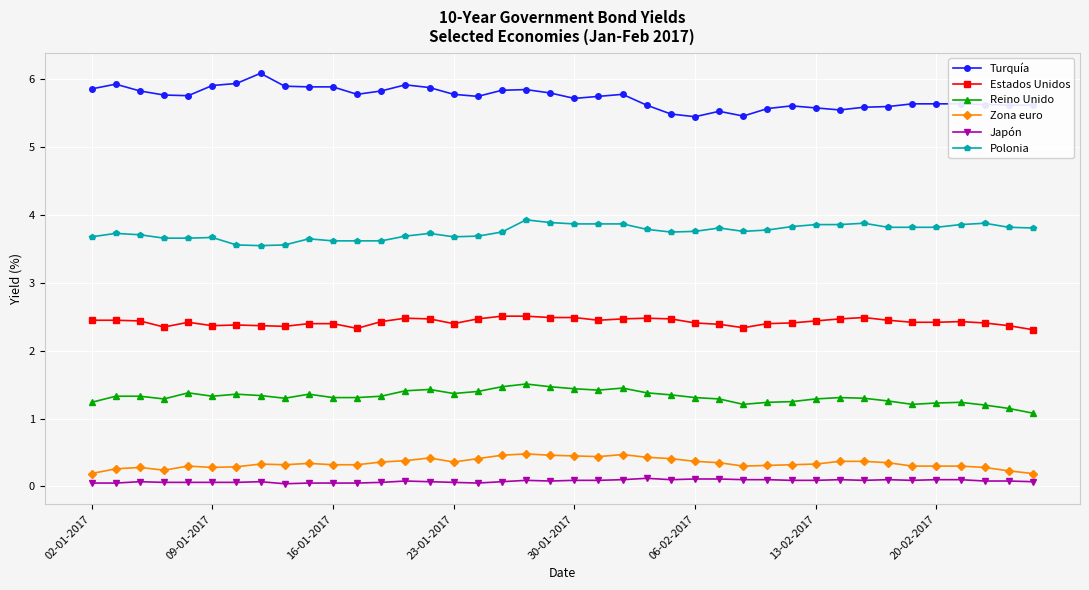

List the series in order of their peak value, lowest first.

Japón, Zona euro, Reino Unido, Estados Unidos, Polonia, Turquía